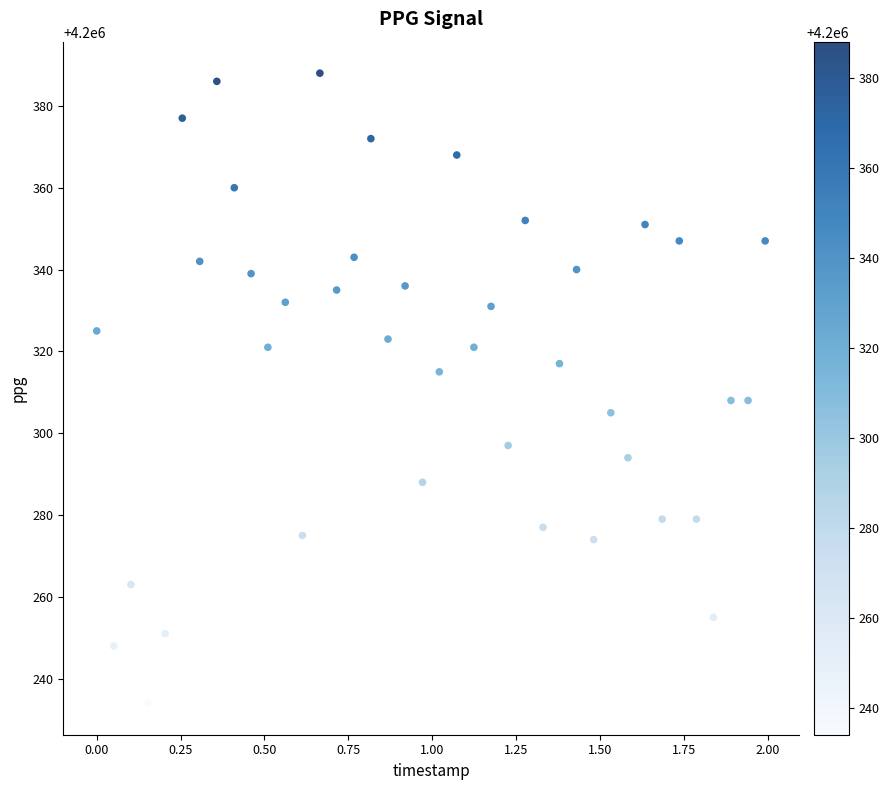

What is the range of Y values (max minus min)?

154